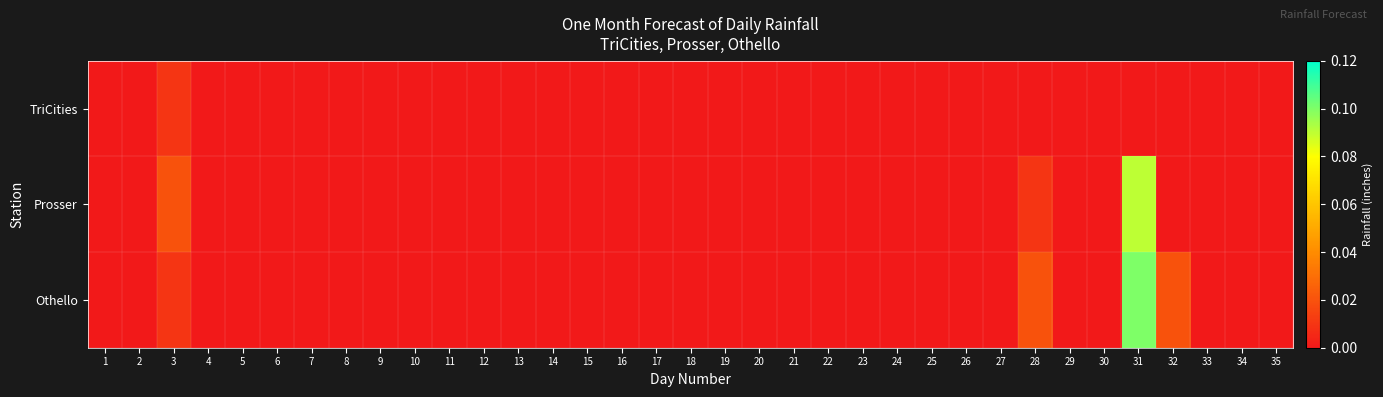

Between 11 and 31, which series saw the biggest shift?

Othello